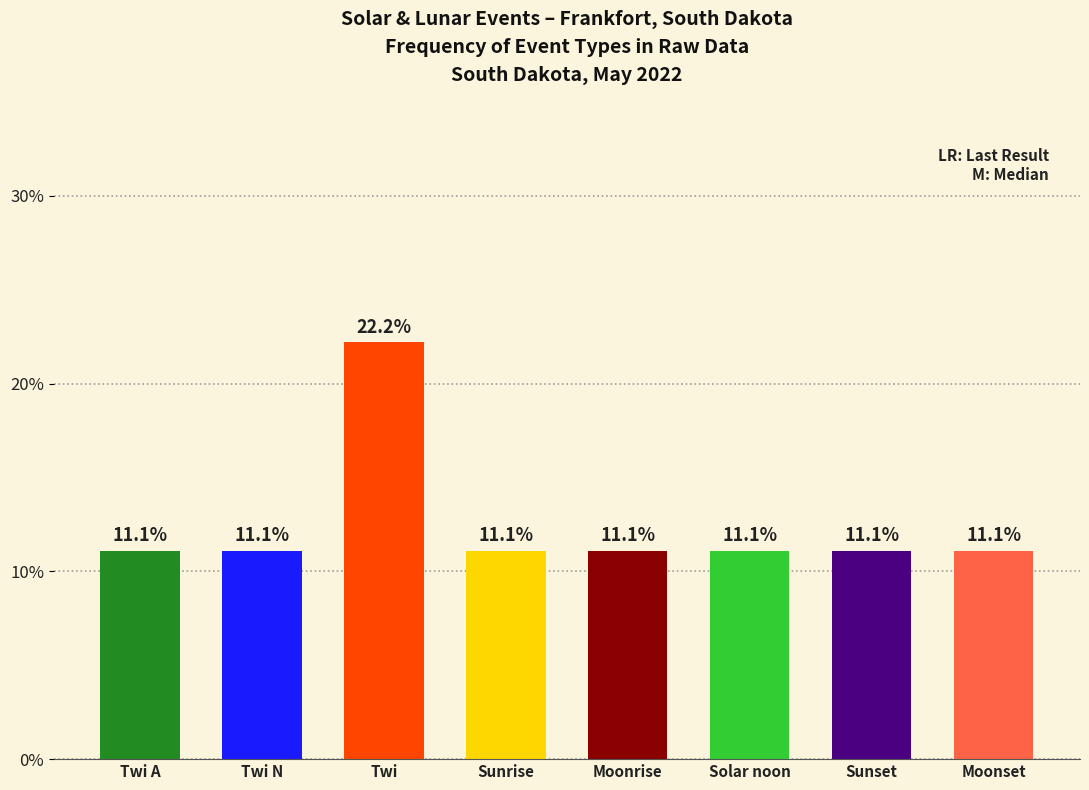

What is the smallest value displayed?

11.1